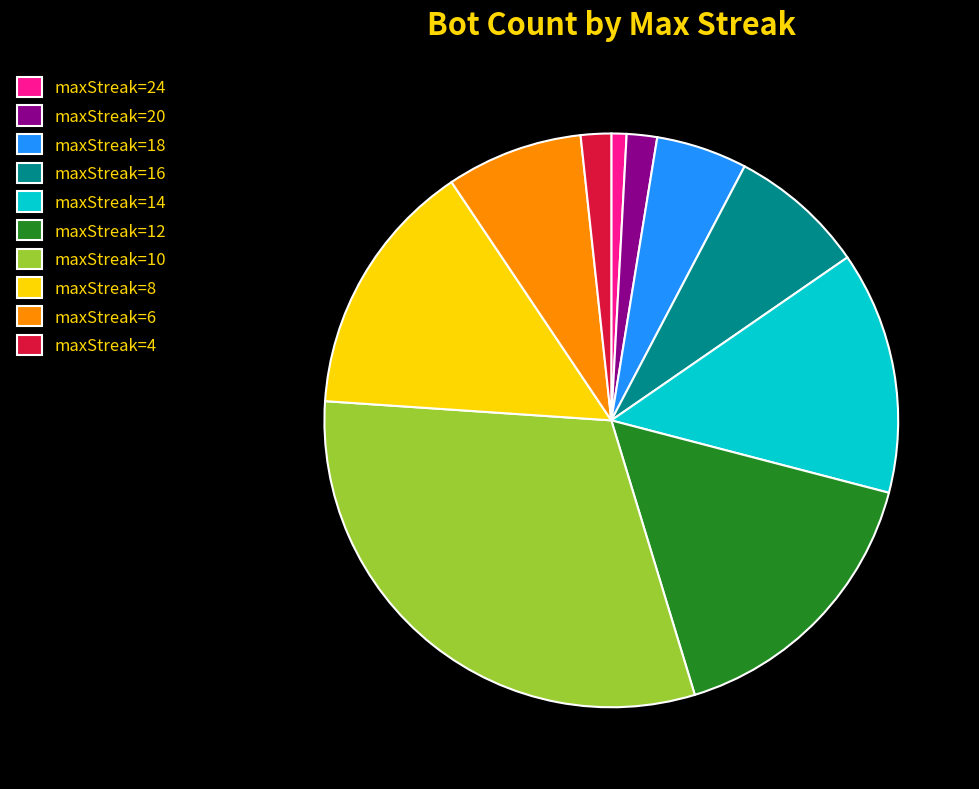

Count the number of slices in the pie.

10